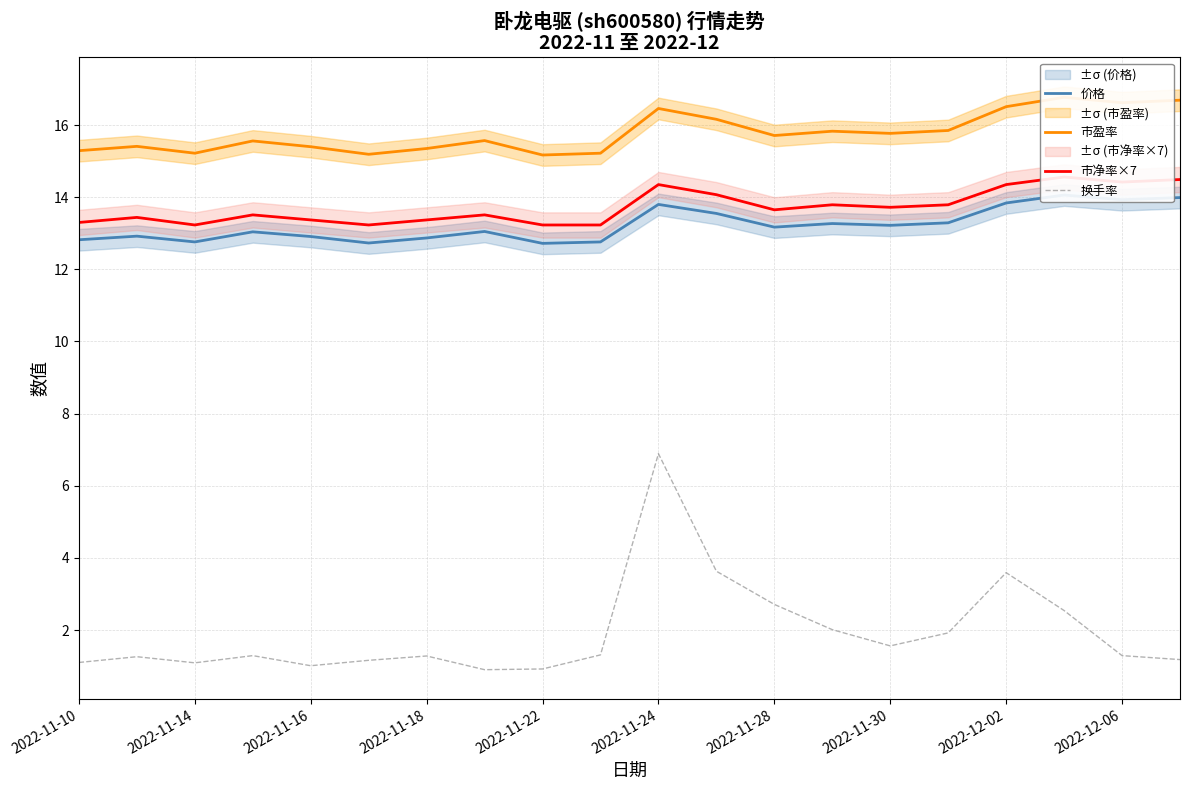

True or false: 市净率×7 and 换手率 cross at least once.

False